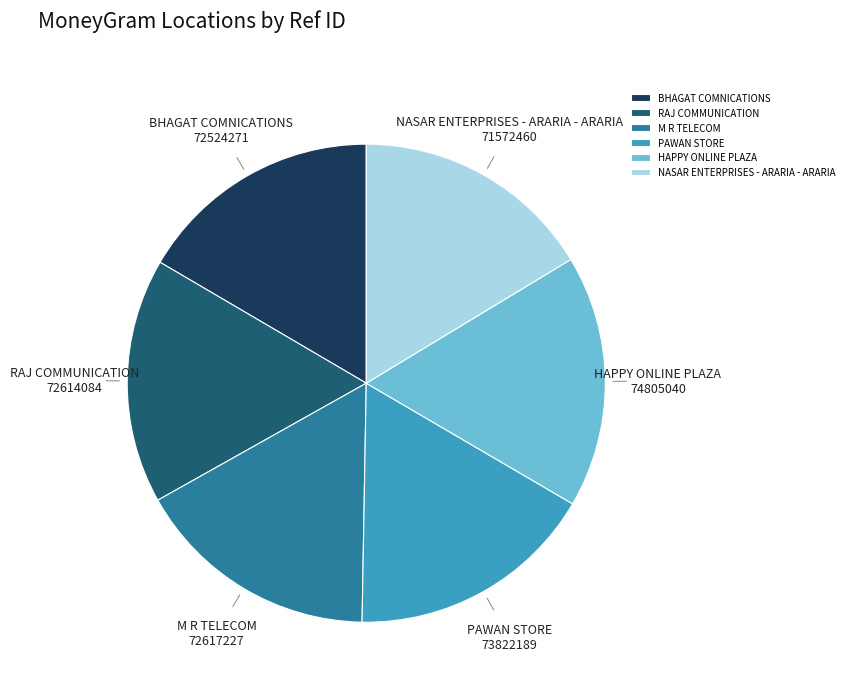

The PAWAN STORE slice represents 11% of the pie. True or false?

False